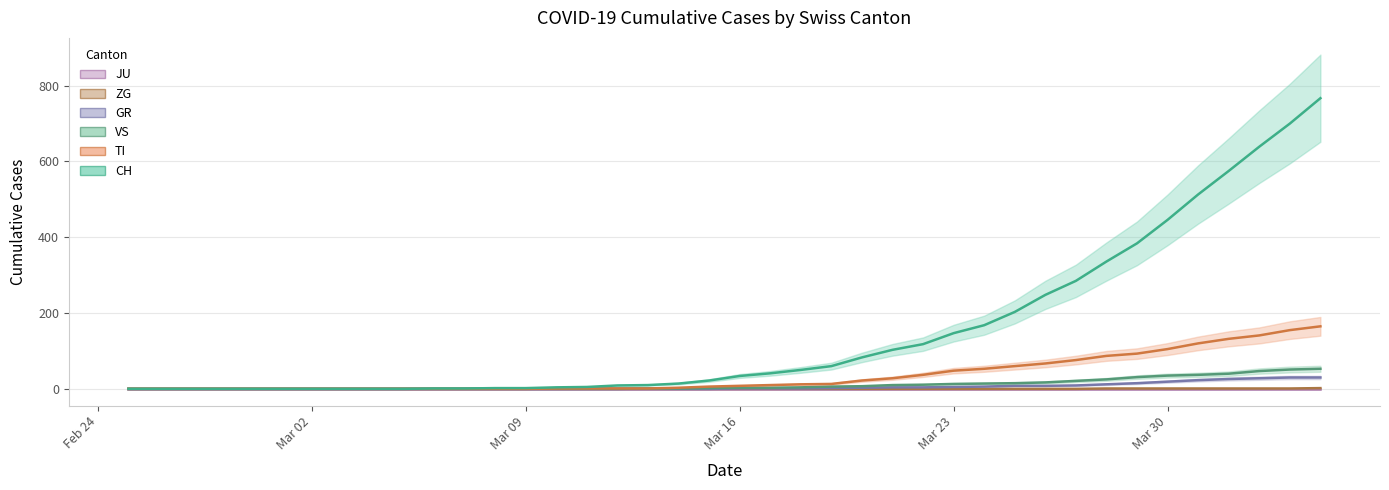

What is the label of the 32nd point from the right?

2020-03-04